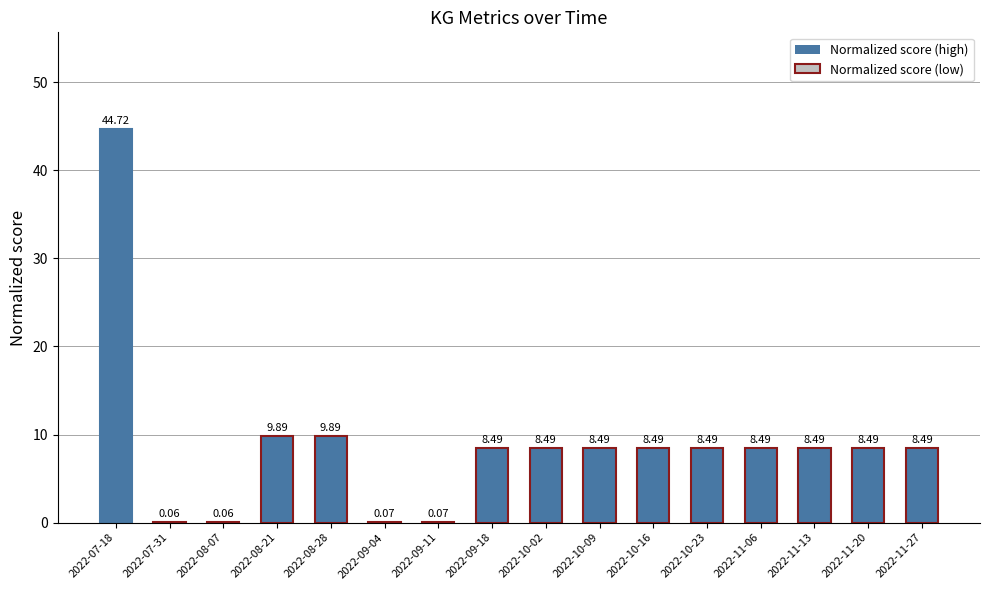

What is the sum of all values?

141.2